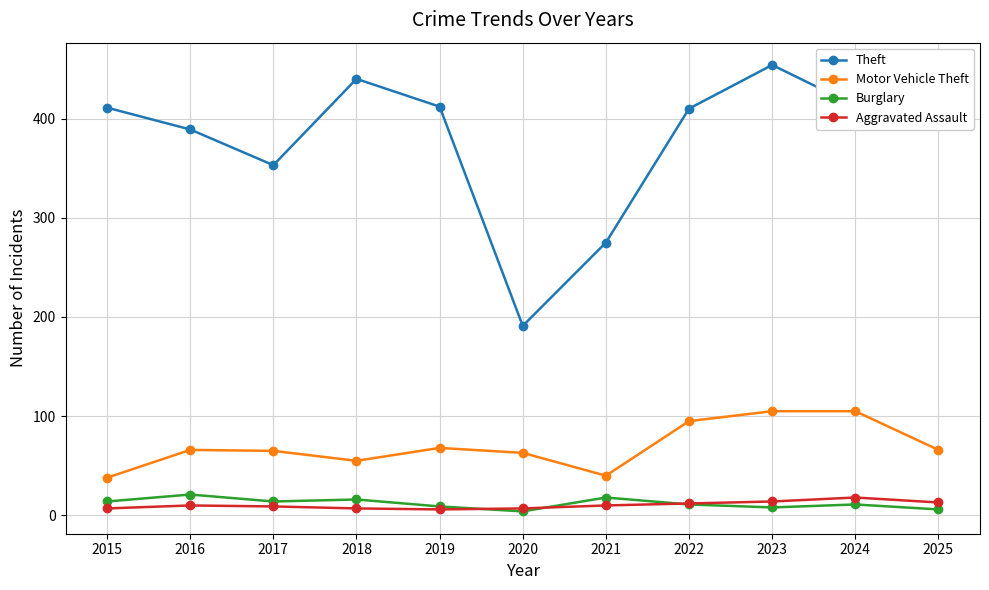

True or false: Motor Vehicle Theft has a value of 58 at 2024.

False